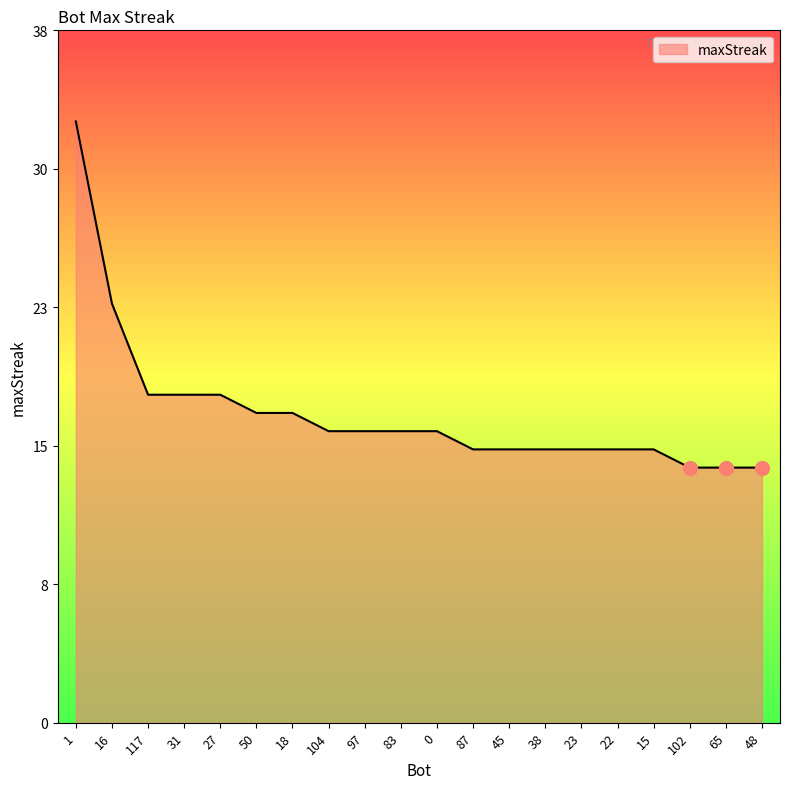

What is the difference between the second highest and minimum values?

9